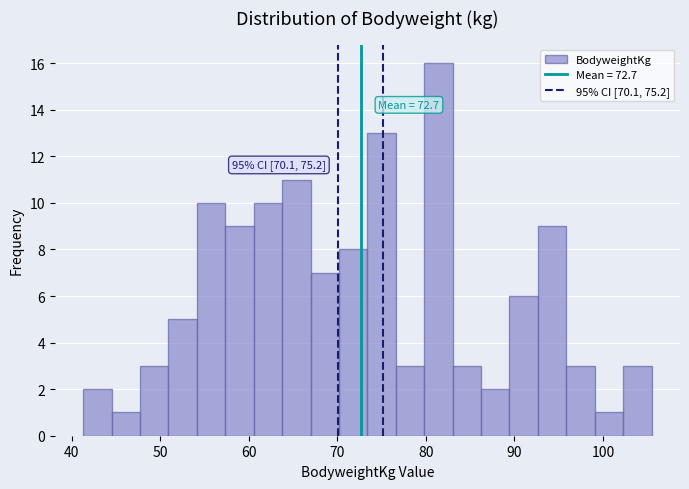

Around what value on the x-axis is the tallest bar? Give the approximate position of its centre, as read against the axis.

81